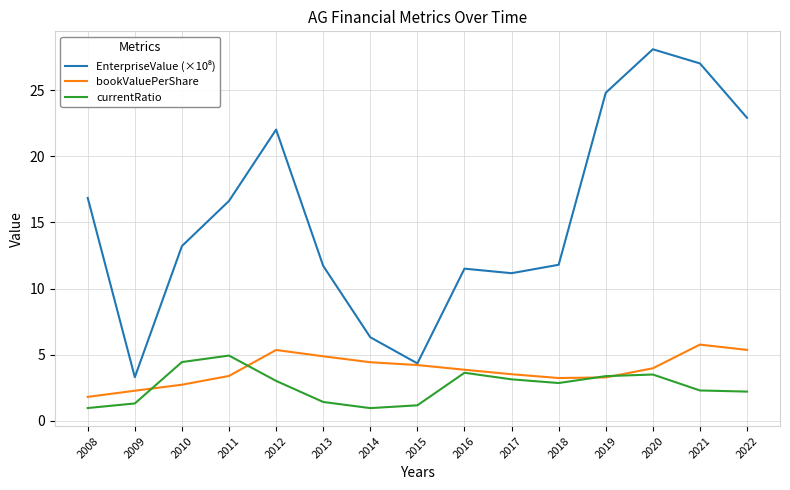

What is the difference between the highest and lowest values at 2015?

3.2